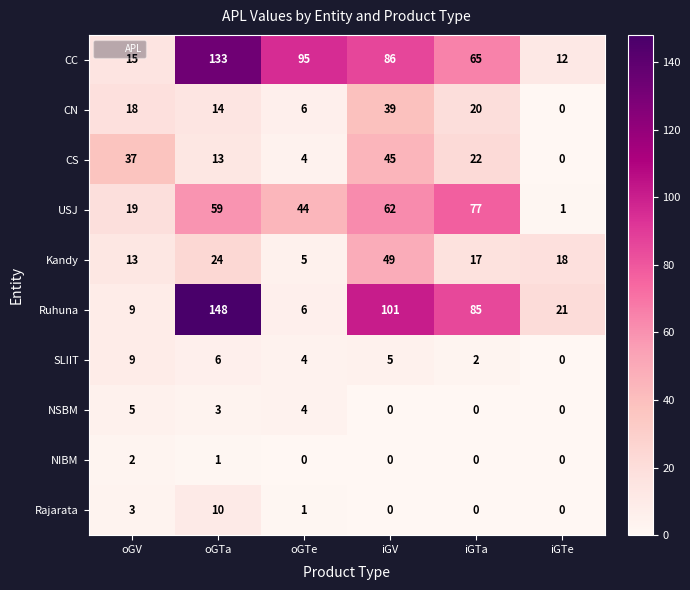

Which series has the largest total across all categories?

CC